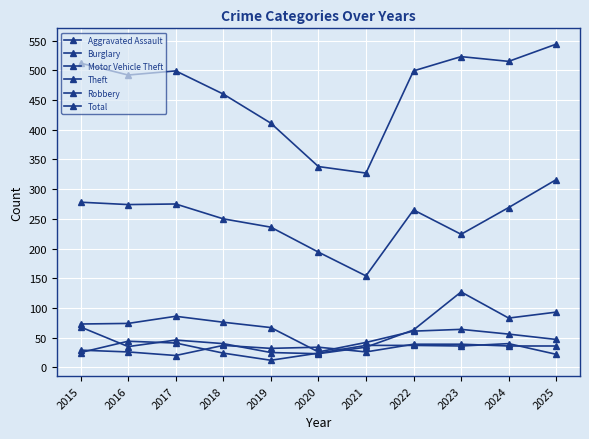

Between 2020 and 2025, which series saw the biggest shift?

Total